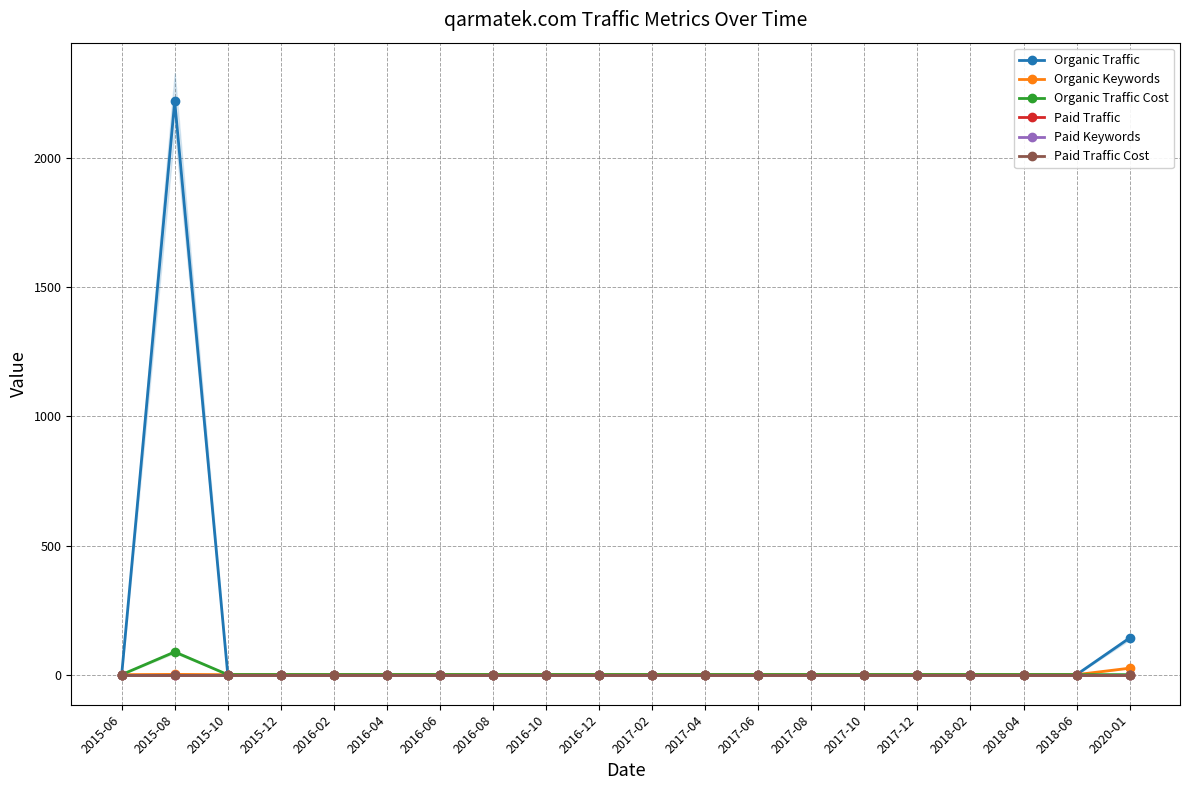

Where is the first local maximum for Organic Keywords?

2015-08